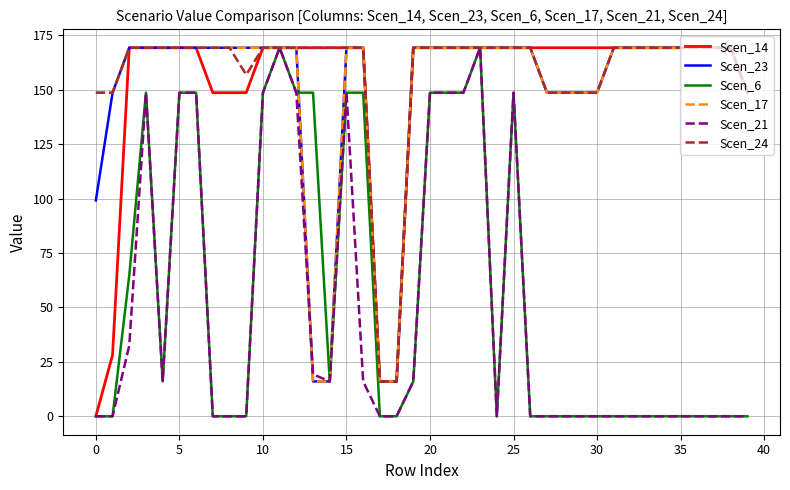

What is the maximum value for Scen_21?

169.3